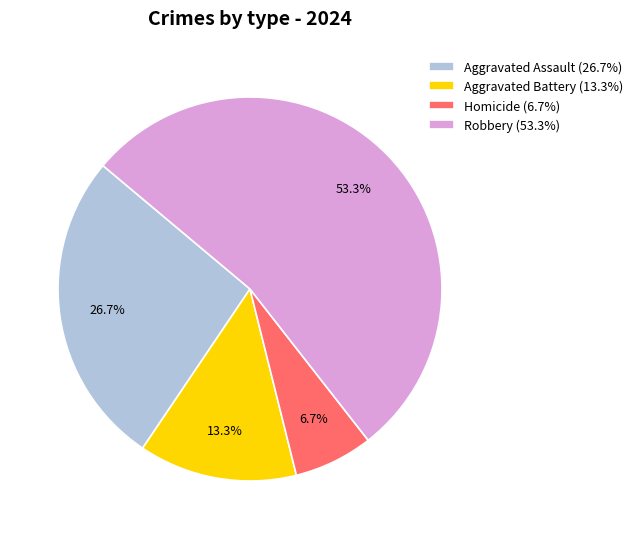

What is the smallest slice in the pie chart?

Homicide